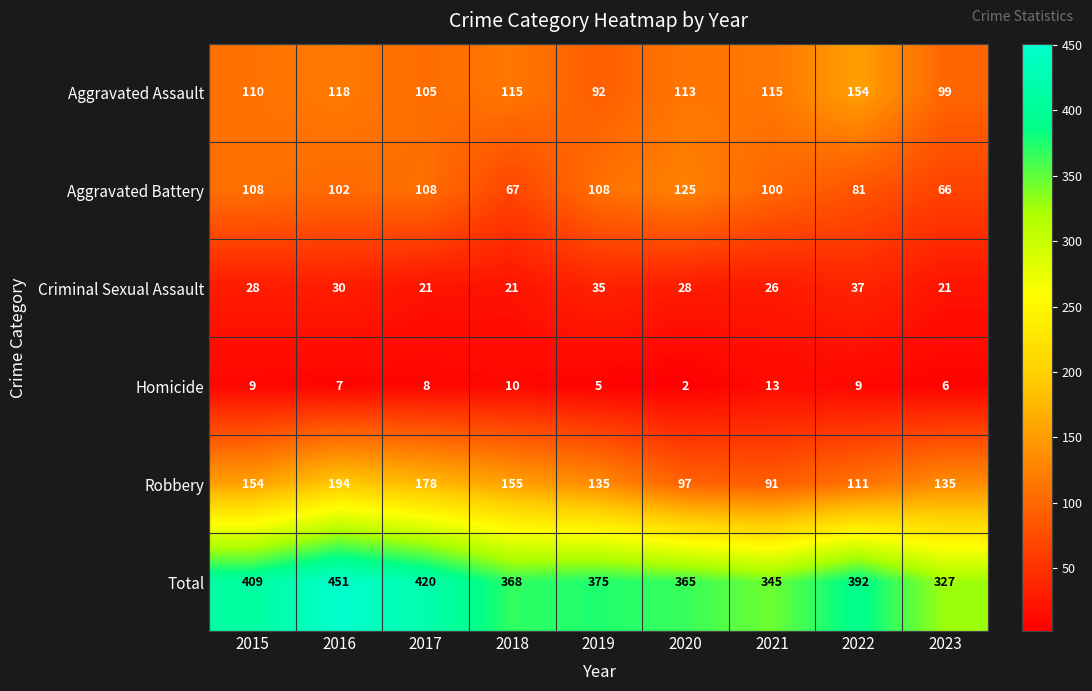

What is the highest value of the Robbery series?

194